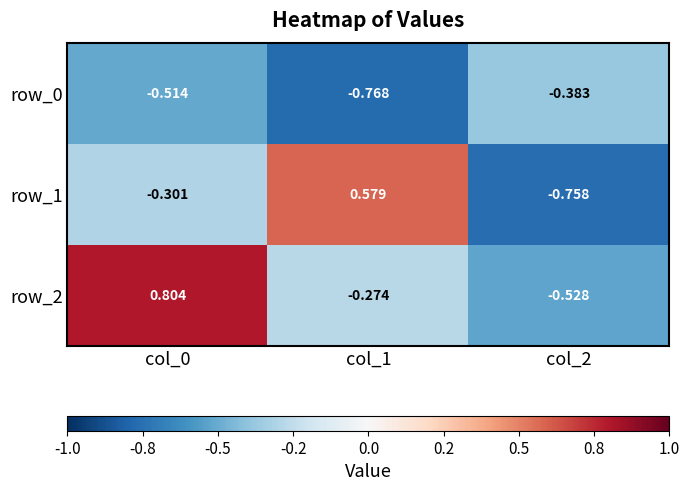

At col_2, list the series in order from largest to smallest.

row_0, row_2, row_1